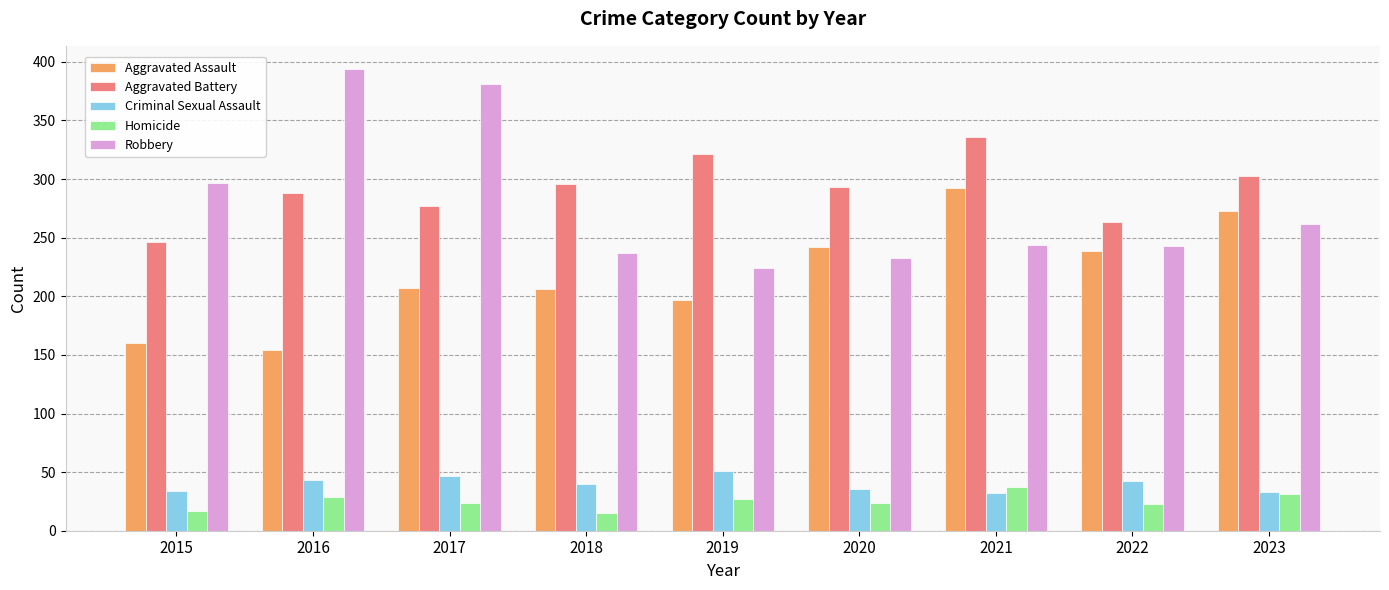

Where does the Homicide series first go above 24?

2016